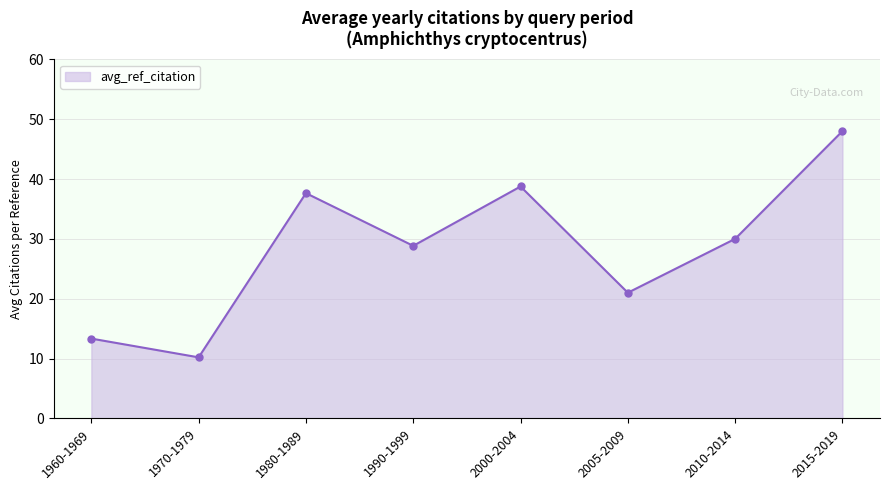

True or false: the data shows 10.2 at 1970-1979.

True